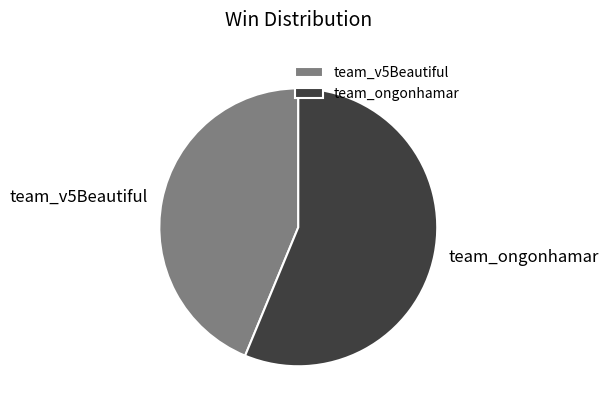

Combined, do team_ongonhamar and team_v5Beautiful account for over 50%?

Yes